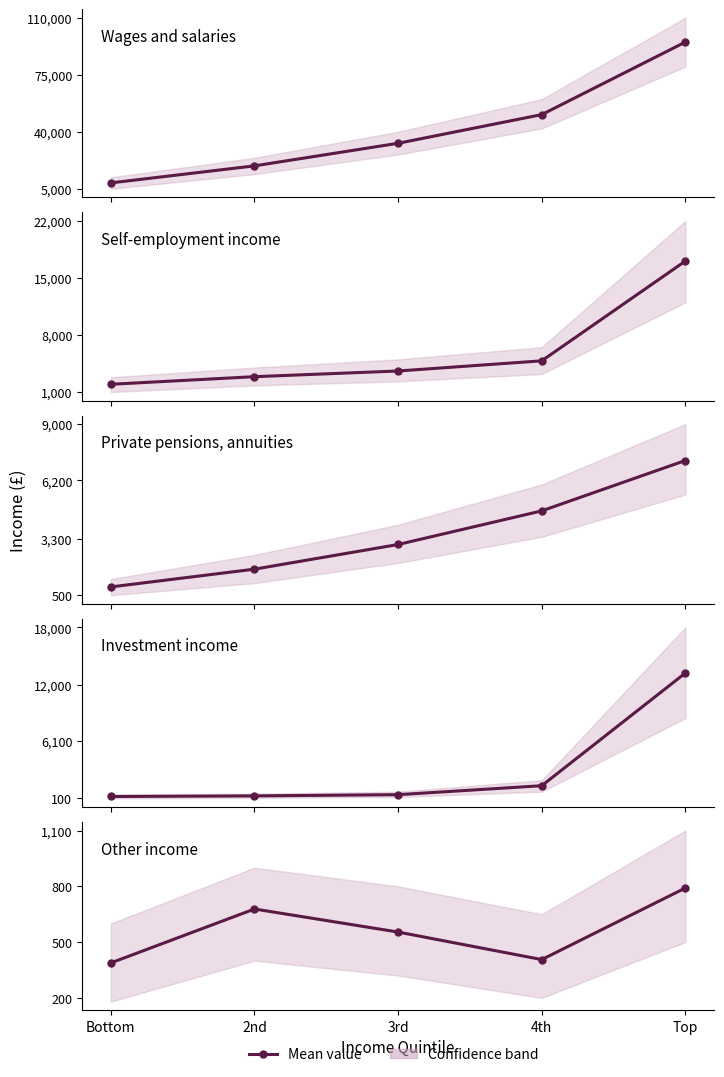

What is the sum of the Other income values at 4th and Top?

1197